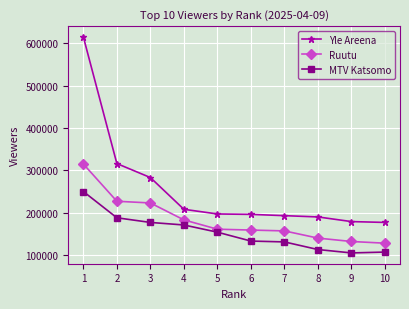

How many series are shown in this chart?

3